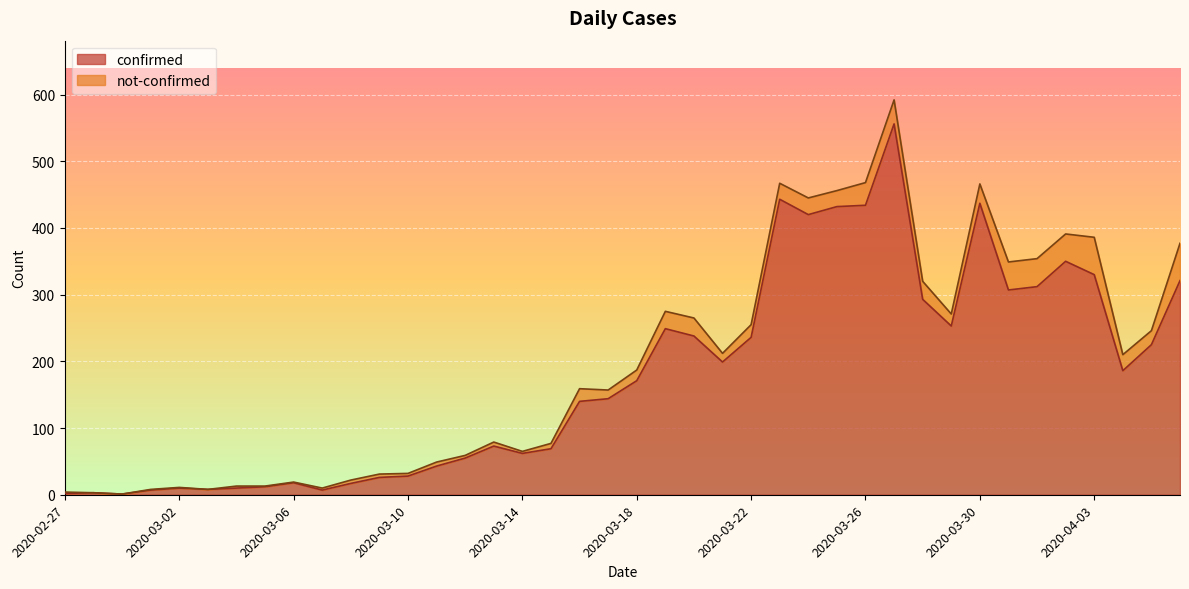

The chart shows a value of 62 at 2020-03-14. True or false?

True